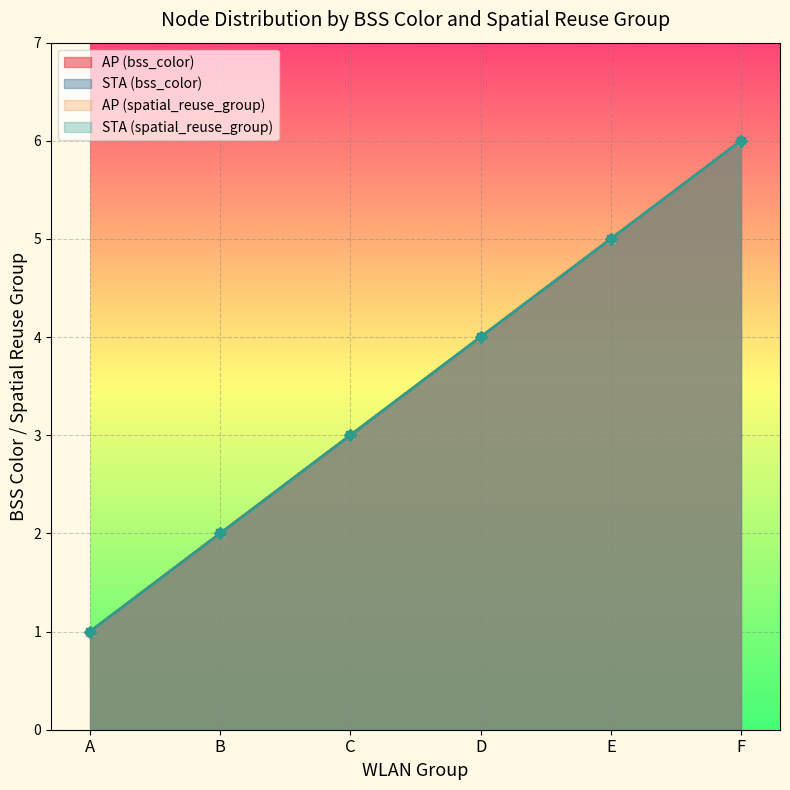

Which label corresponds to the smallest value in the chart?

A